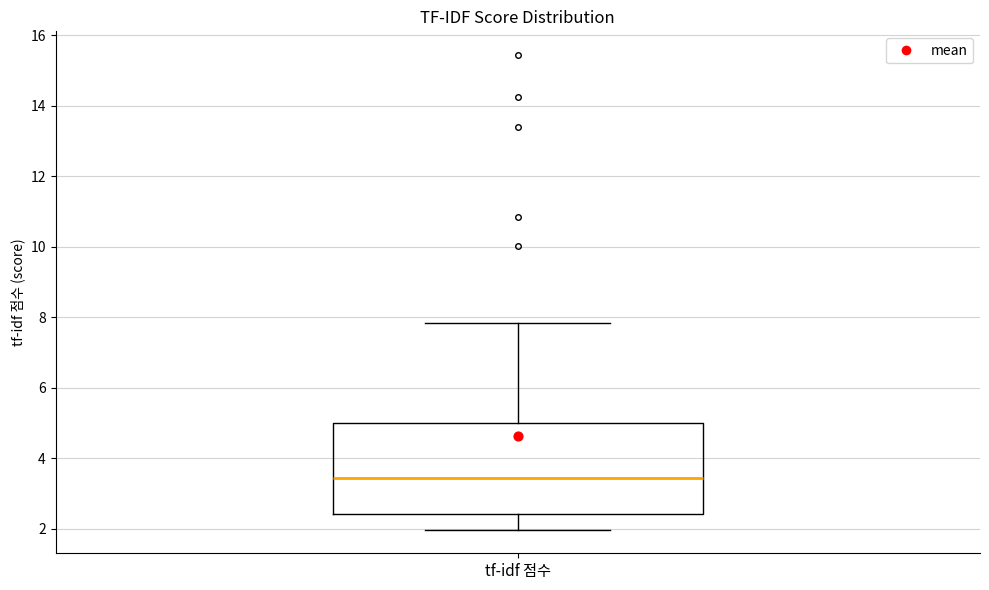

Where does the upper whisker of the box for tf-idf 점수 end on the y-axis? The values are not printed on the chart, so give them approximately, as read against the axis.

7.8